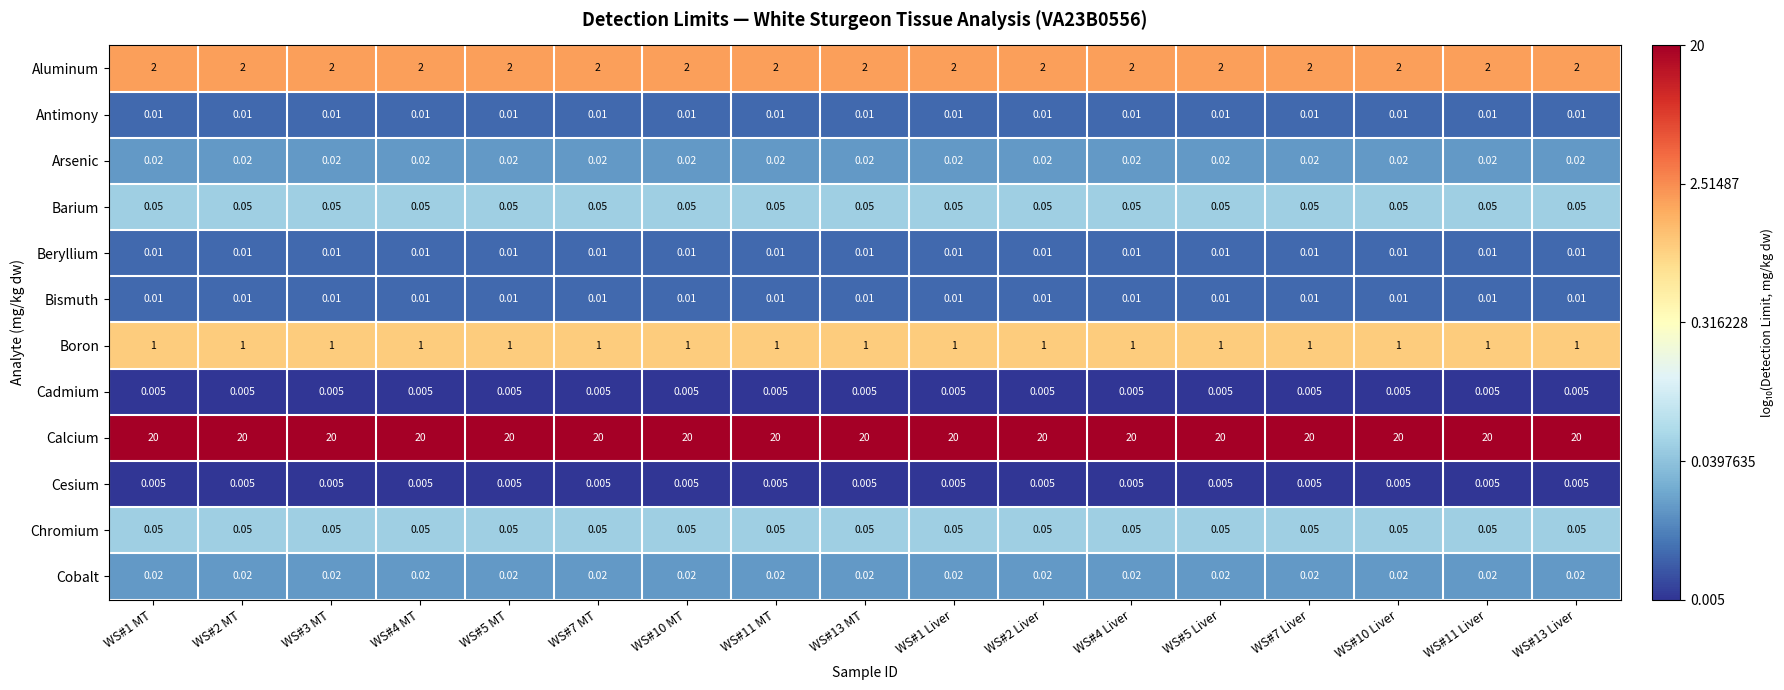

Which series has the largest total across all categories?

Calcium